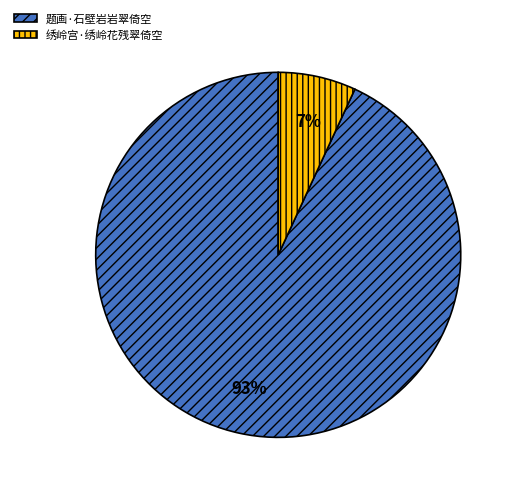

Is the sum of 绣岭宫·绣岭花残翠倚空 and 题画·石壁岩岩翠倚空 greater than half?

Yes